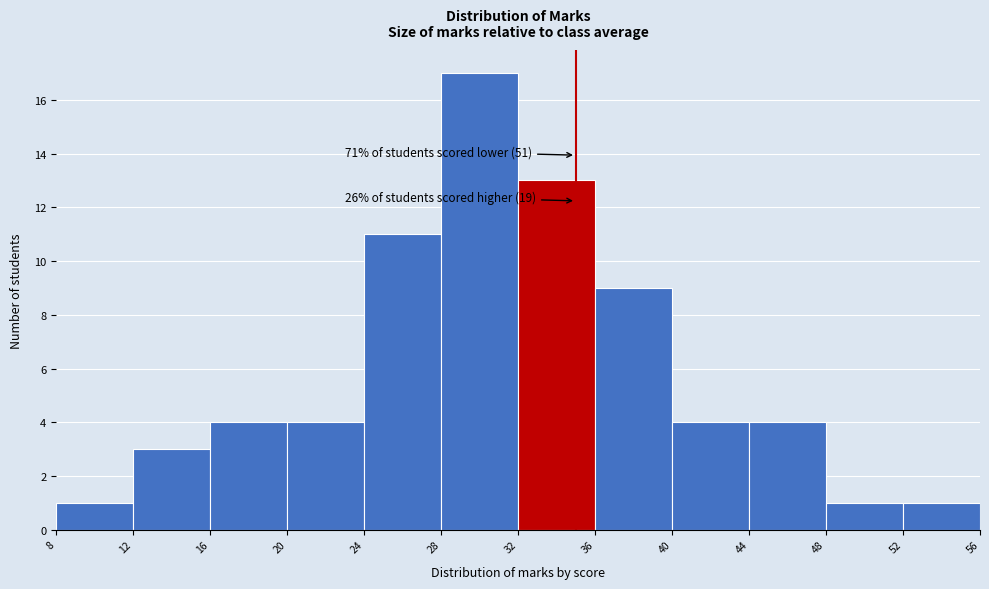

Over which range of the x-axis is the bar tallest?

28 to 32